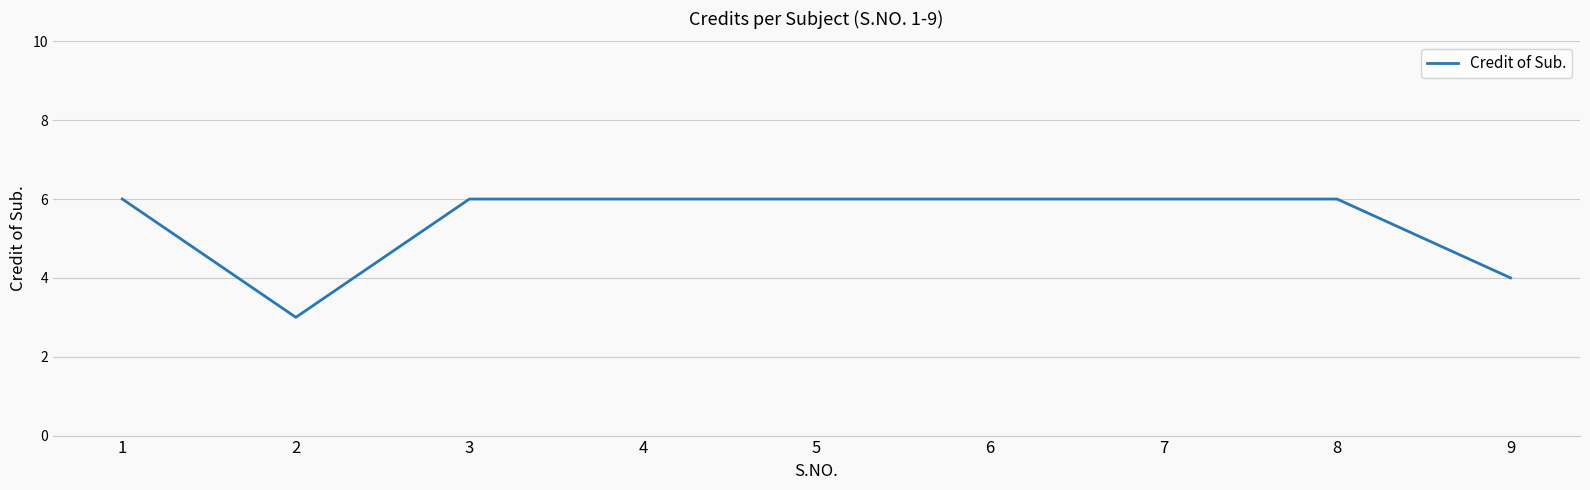

What is the ratio of the value at 7 to the value at 1?

1.0